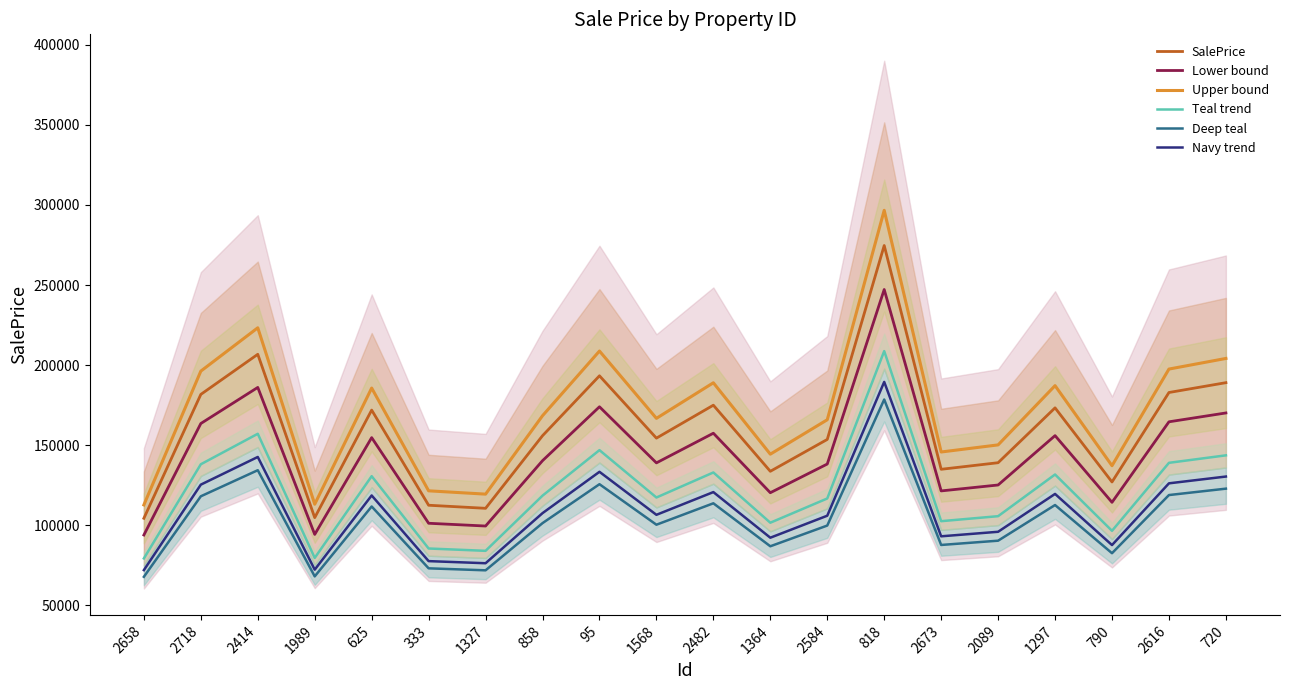

Is it true that Lower bound equals 140334.1 at 858?

True